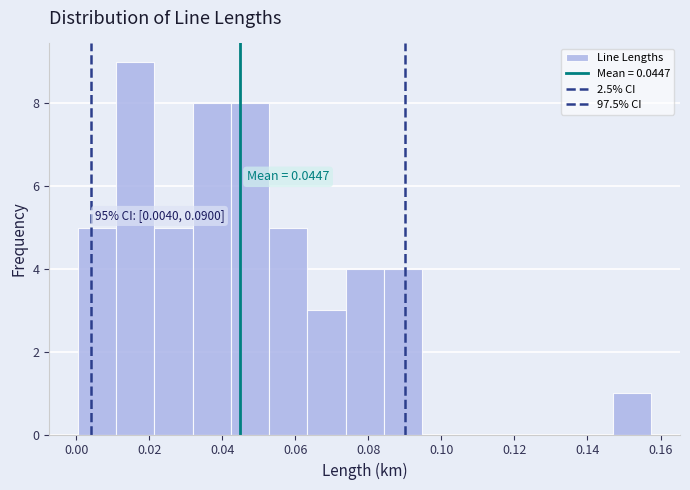

Over which range of the x-axis is the bar tallest?

0.010 to 0.022